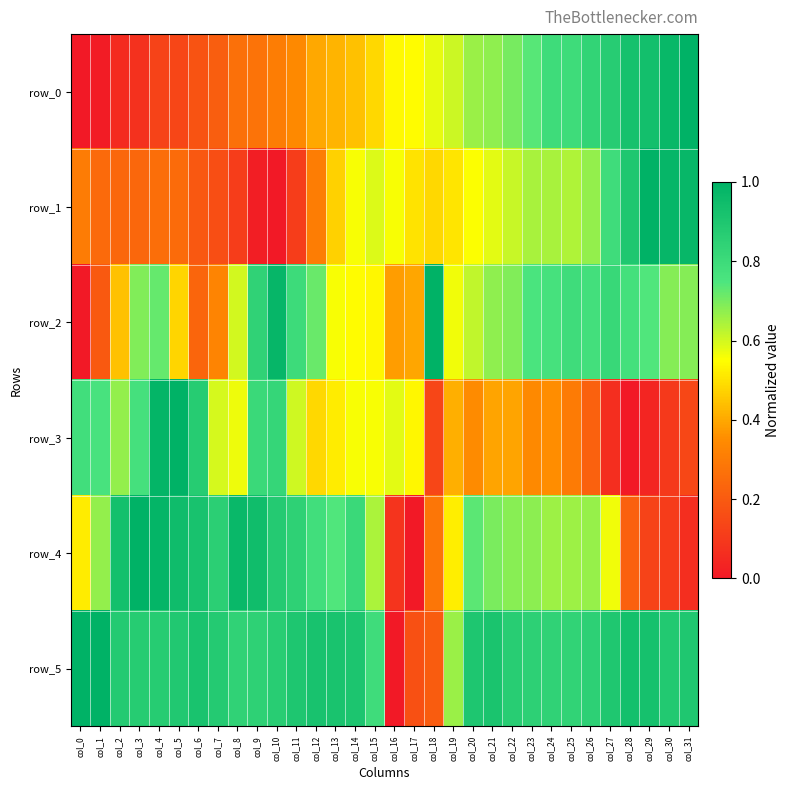

Reading left to right, what are all the values shown in this chart?

row_0: 0.0	0.0	0.1	0.1	0.1	0.1	0.2	0.2	0.3	0.3	0.3	0.3	0.4	0.4	0.4	0.5	0.5	0.5	0.6	0.6	0.7	0.7	0.7	0.7	0.8	0.8	0.8	0.9	0.9	0.9	1.0	1.0
row_1: 0.3	0.2	0.2	0.2	0.3	0.3	0.2	0.2	0.1	0.0	0.0	0.1	0.3	0.5	0.6	0.6	0.6	0.5	0.5	0.5	0.6	0.6	0.6	0.6	0.6	0.6	0.7	0.8	0.9	1.0	1.0	1.0
row_2: 0.0	0.2	0.4	0.7	0.7	0.5	0.2	0.3	0.6	0.8	1.0	0.8	0.7	0.6	0.5	0.5	0.4	0.4	1.0	0.6	0.6	0.7	0.7	0.8	0.8	0.8	0.8	0.8	0.8	0.7	0.7	0.7
row_3: 0.8	0.8	0.7	0.8	1.0	1.0	0.9	0.6	0.6	0.8	0.8	0.6	0.5	0.5	0.6	0.6	0.6	0.5	0.1	0.4	0.3	0.4	0.4	0.3	0.4	0.3	0.2	0.1	0.0	0.0	0.1	0.1
row_4: 0.5	0.7	0.9	1.0	1.0	0.9	0.9	0.9	1.0	0.9	0.9	0.8	0.8	0.7	0.8	0.6	0.1	0.0	0.3	0.5	0.7	0.7	0.7	0.7	0.7	0.7	0.7	0.6	0.2	0.1	0.1	0.1
row_5: 1.0	1.0	0.9	0.9	0.9	0.9	0.9	0.9	0.8	0.8	0.9	0.9	0.9	0.9	0.9	0.8	0.0	0.2	0.2	0.7	0.9	0.9	0.9	0.9	0.8	0.8	0.9	0.9	0.9	0.9	0.9	0.9